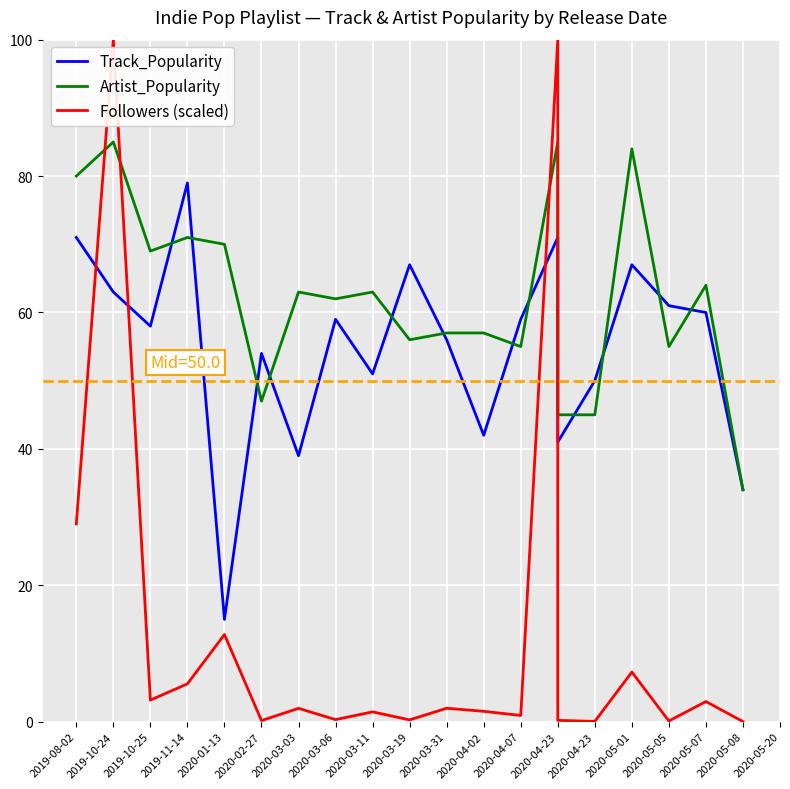

Which category has the highest value in the Artist_Popularity series?

2019-10-24